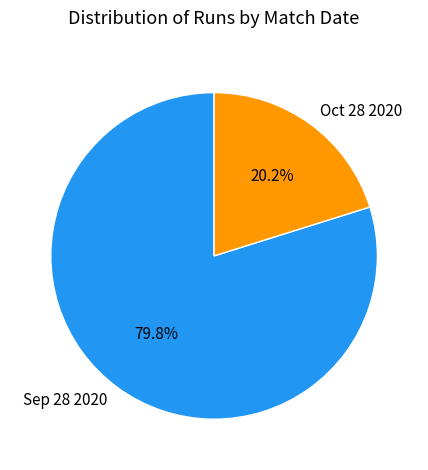

Which slice is the smallest?

Oct 28 2020